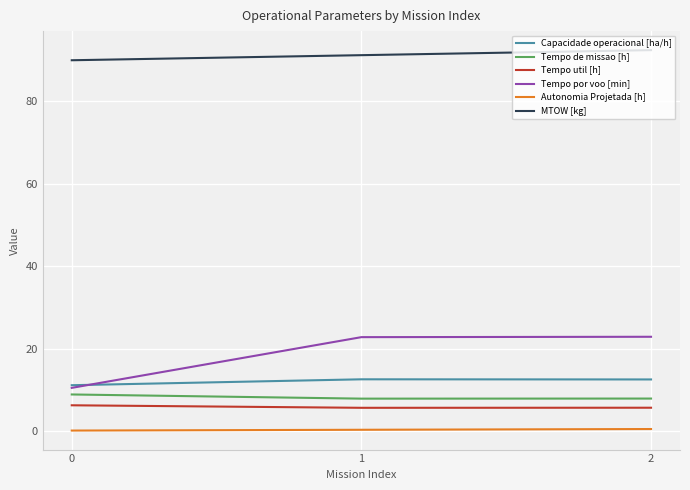

Rank the series by their maximum value, from highest to lowest.

MTOW [kg], Tempo por voo [min], Capacidade operacional [ha/h], Tempo de missao [h], Tempo util [h], Autonomia Projetada [h]